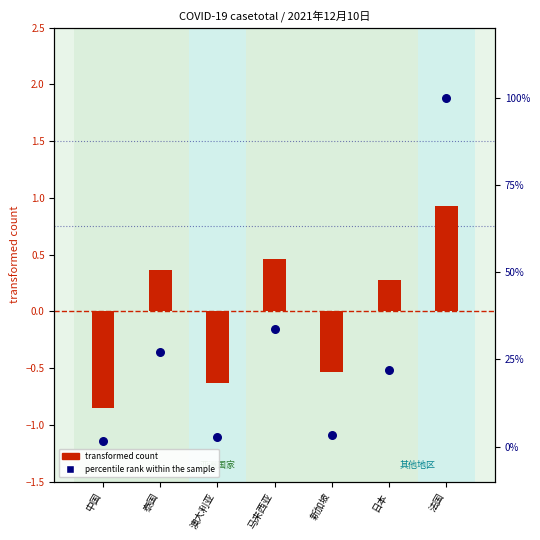

At how many categories does at least one series exceed 69?

1